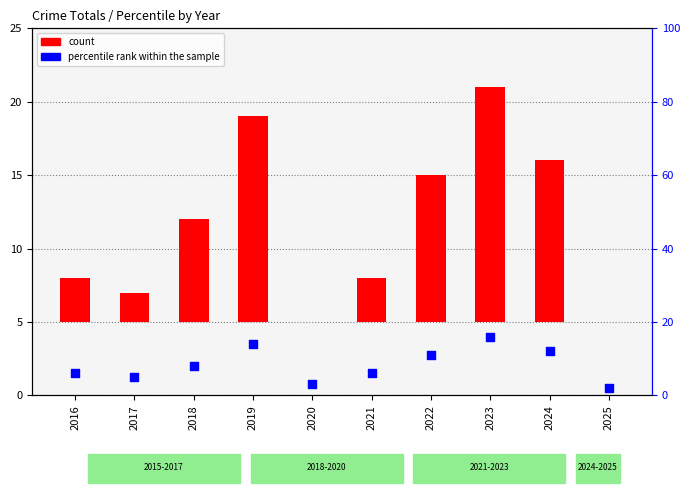

Which series has the largest total across all categories?

percentile rank within the sample